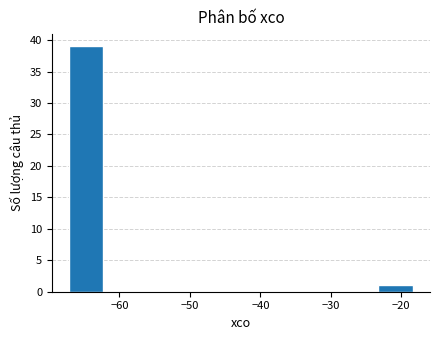

Reading left to right, transcribe this chart: for each bar, give the range it covers on the x-axis and its height. Neither the bar edges nor the heights are printed on the chart, so give them approximately, as read against the axes.

-67 to -62: 39
-62 to -57: 0
-57 to -53: 0
-53 to -48: 0
-48 to -43: 0
-43 to -38: 0
-38 to -33: 0
-33 to -28: 0
-28 to -23: 0
-23 to -18: 1